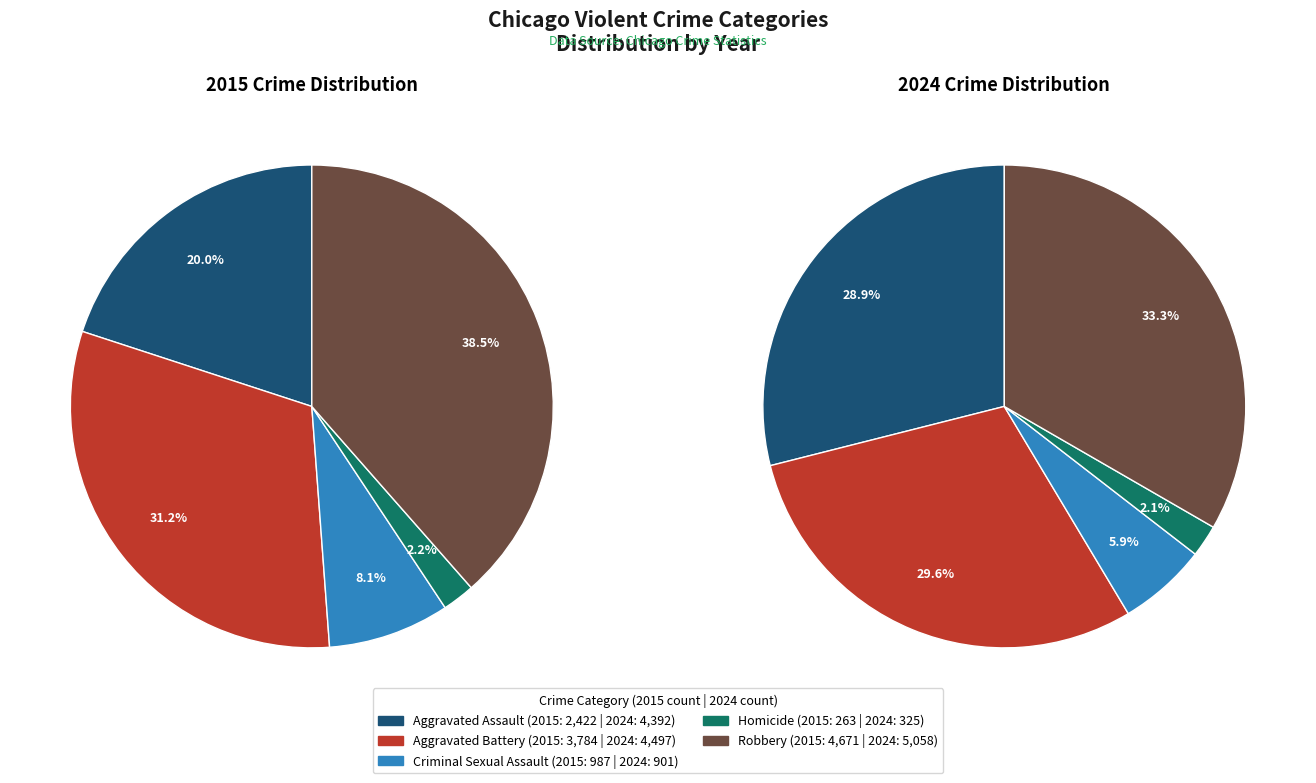

How many slices are in this pie chart?

5